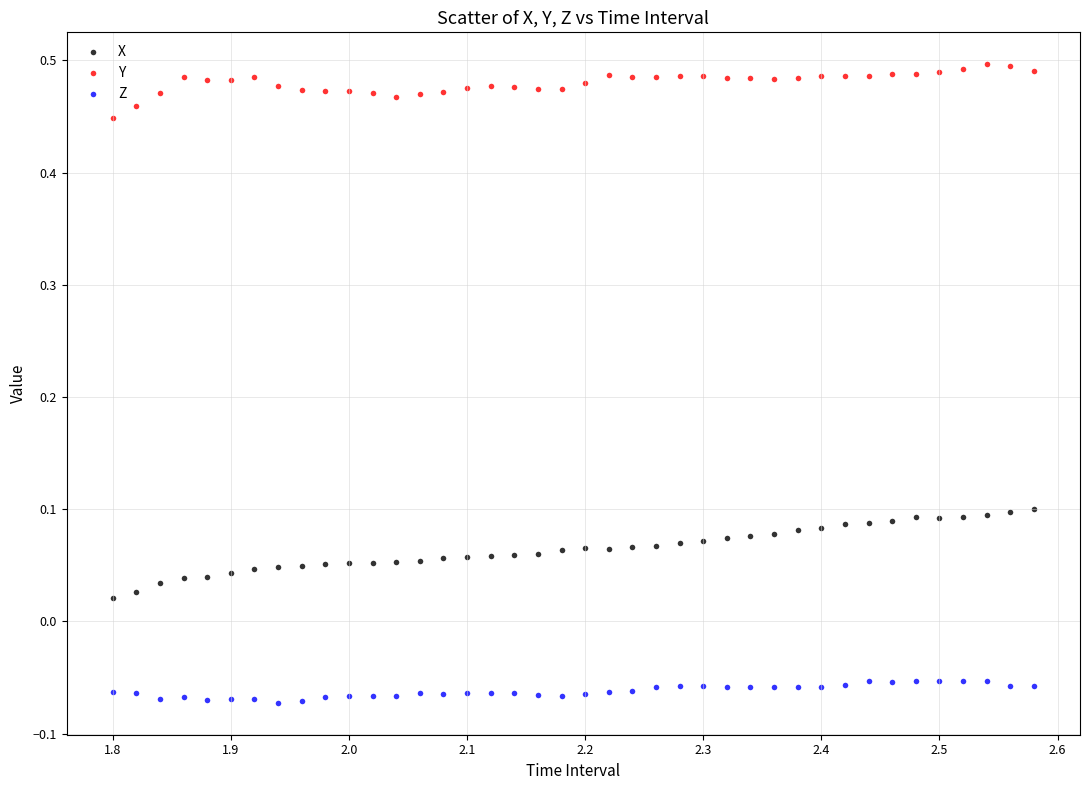

Which series reaches the minimum Y coordinate?

Z